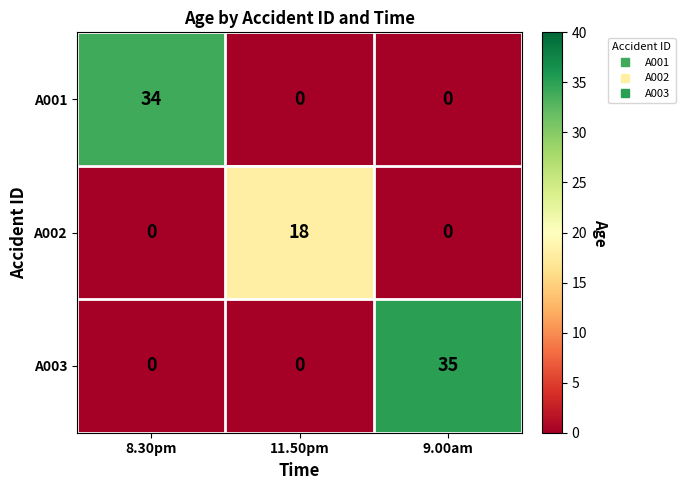

What is the total value across all series at 8.30pm?

34